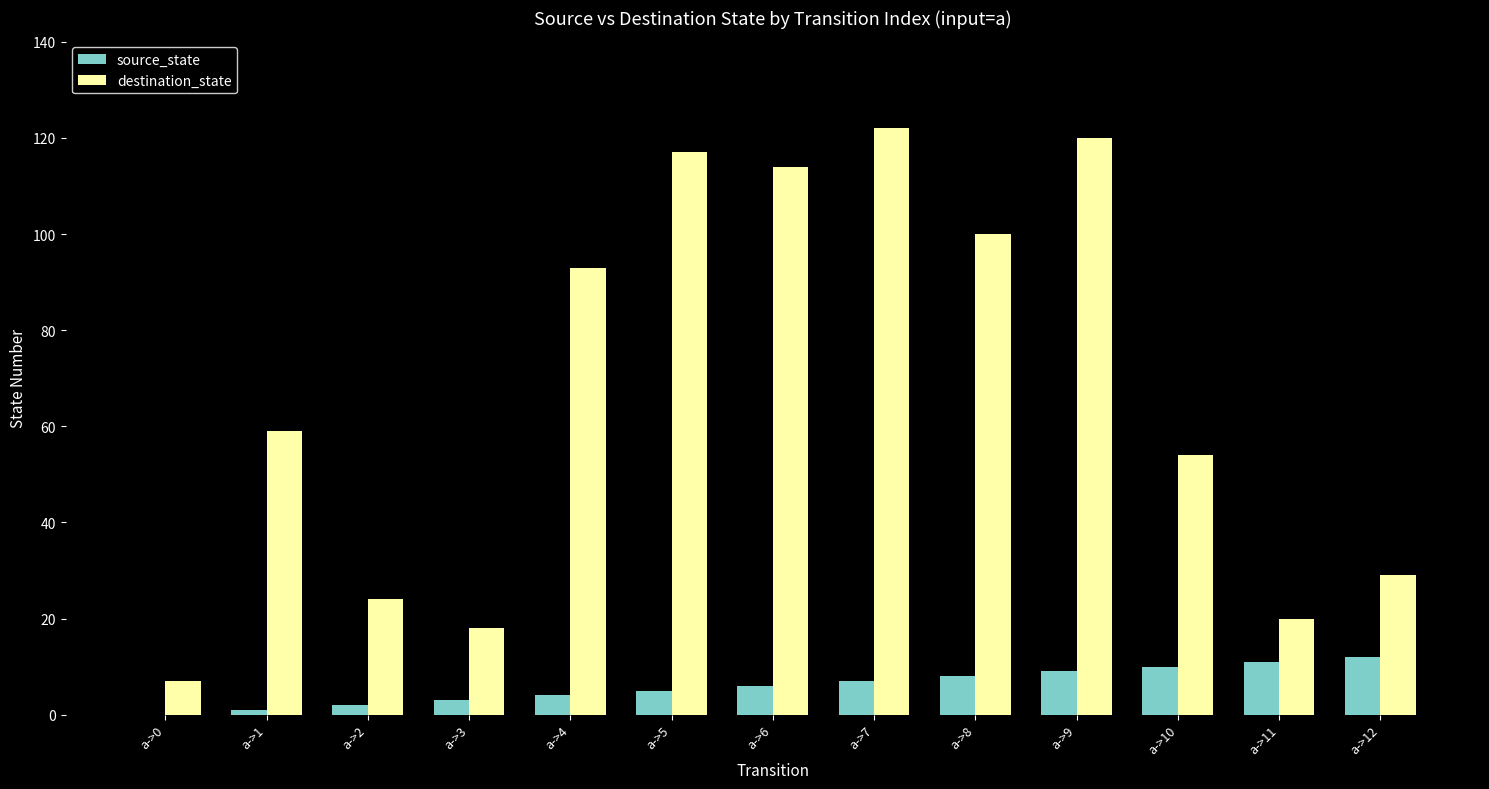

How many distinct data groups are displayed?

2